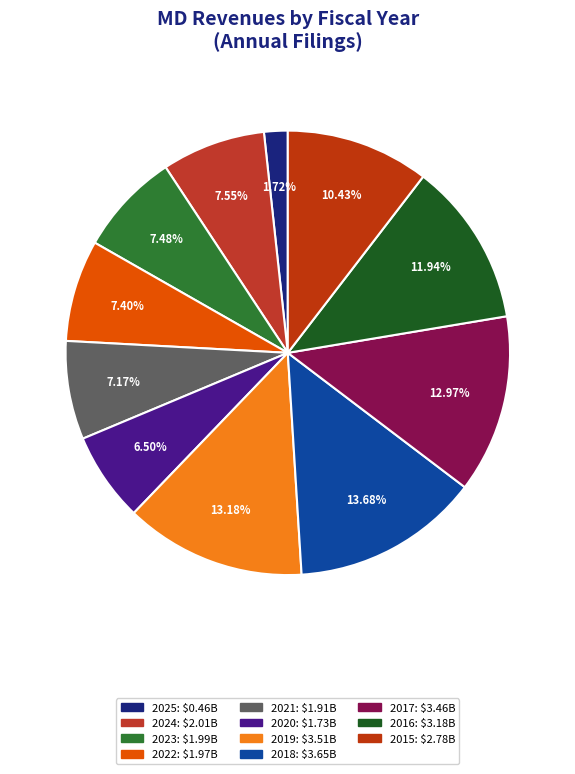

Is there a majority slice in this chart?

No